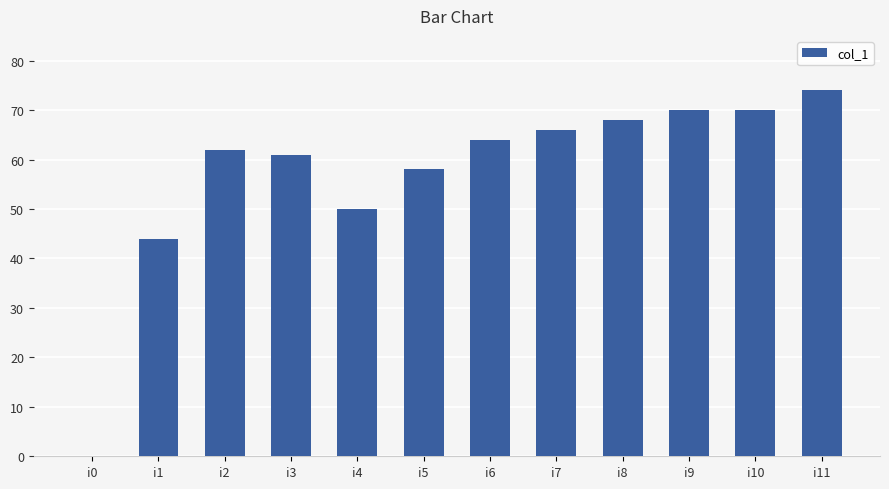

What is the greatest value displayed?

74